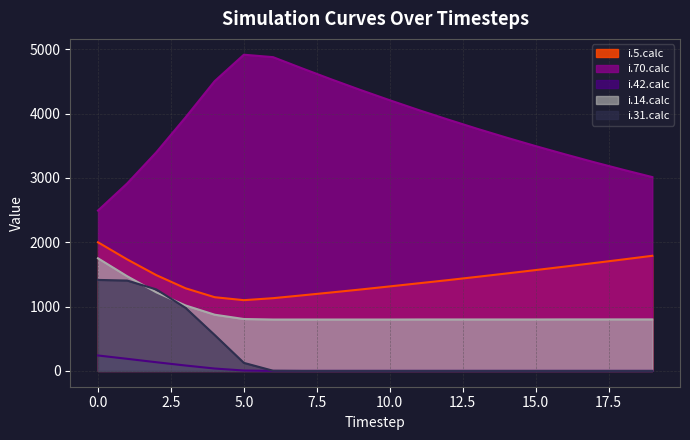

True or false: i.70.calc and i.31.calc intersect in this chart.

False